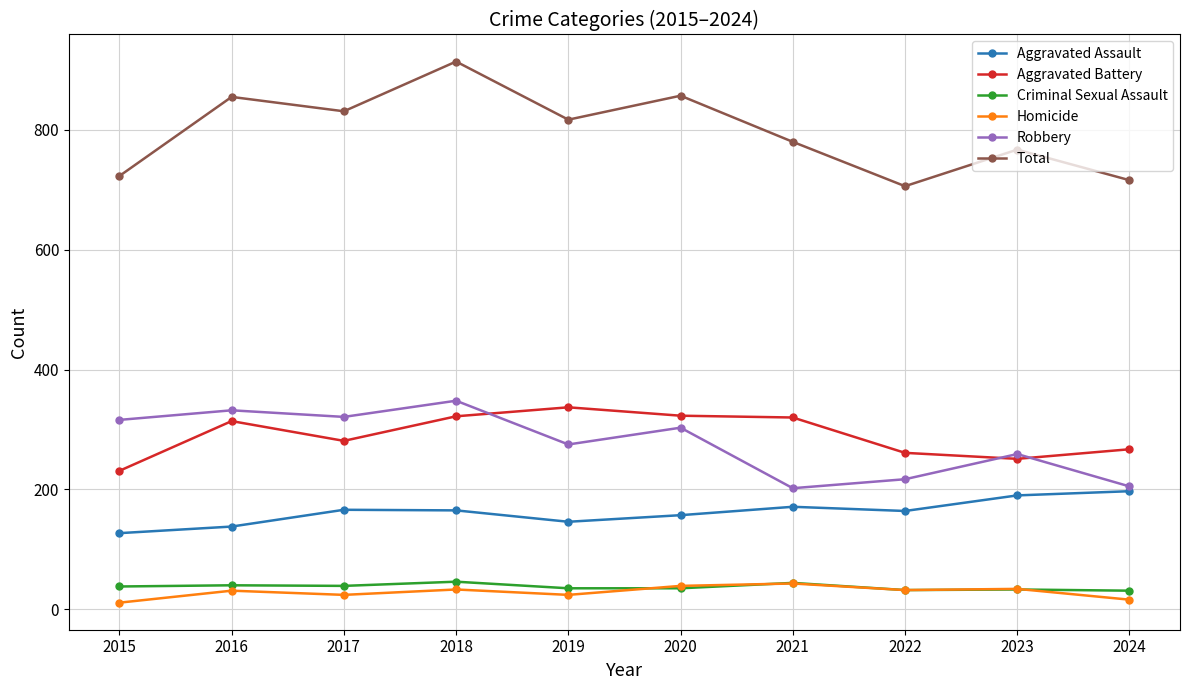

At how many categories does at least one series exceed 805?

5